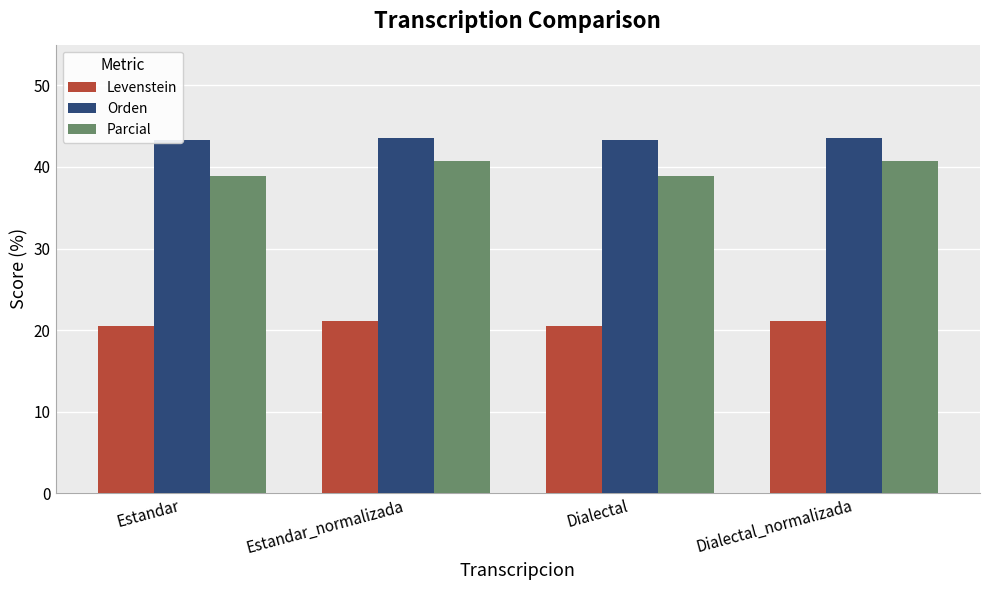

What are all the series names shown in the legend?

Levenstein, Orden, Parcial